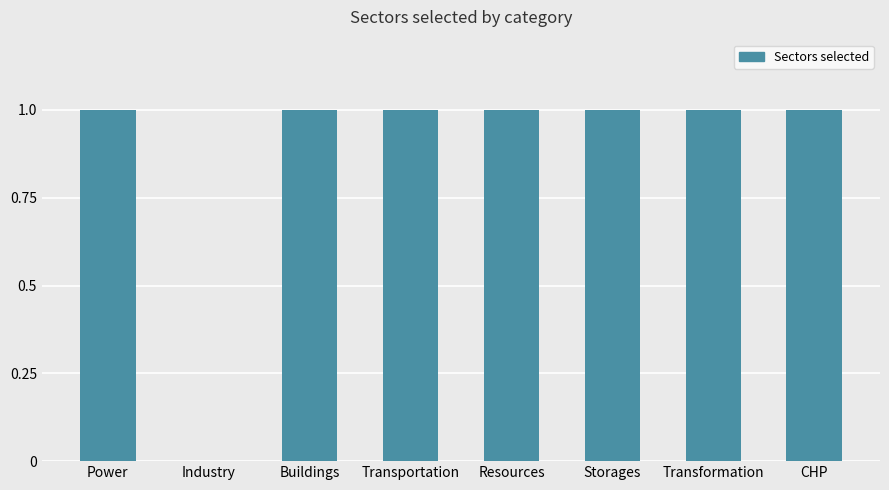

How many data points does each series have?

8